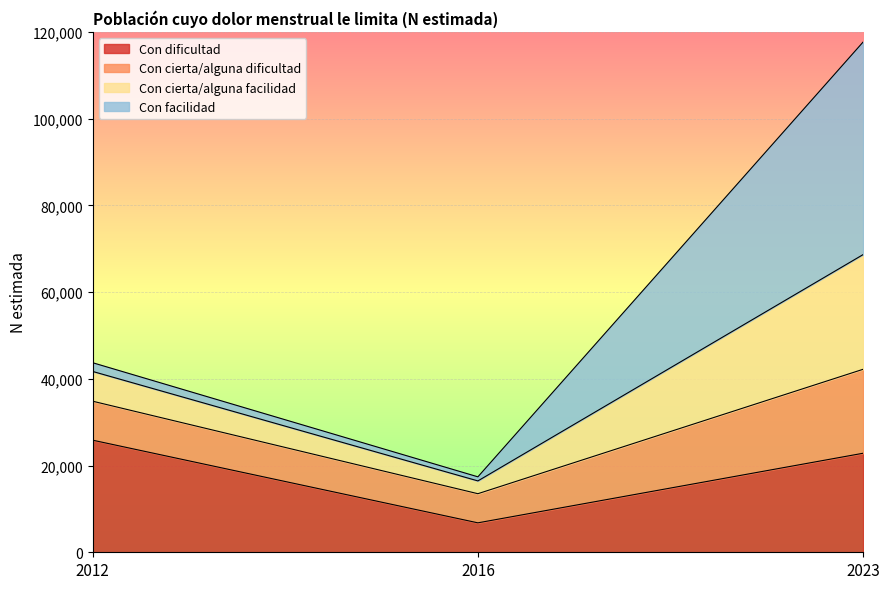

At which category is the sum across all series the highest?

2023